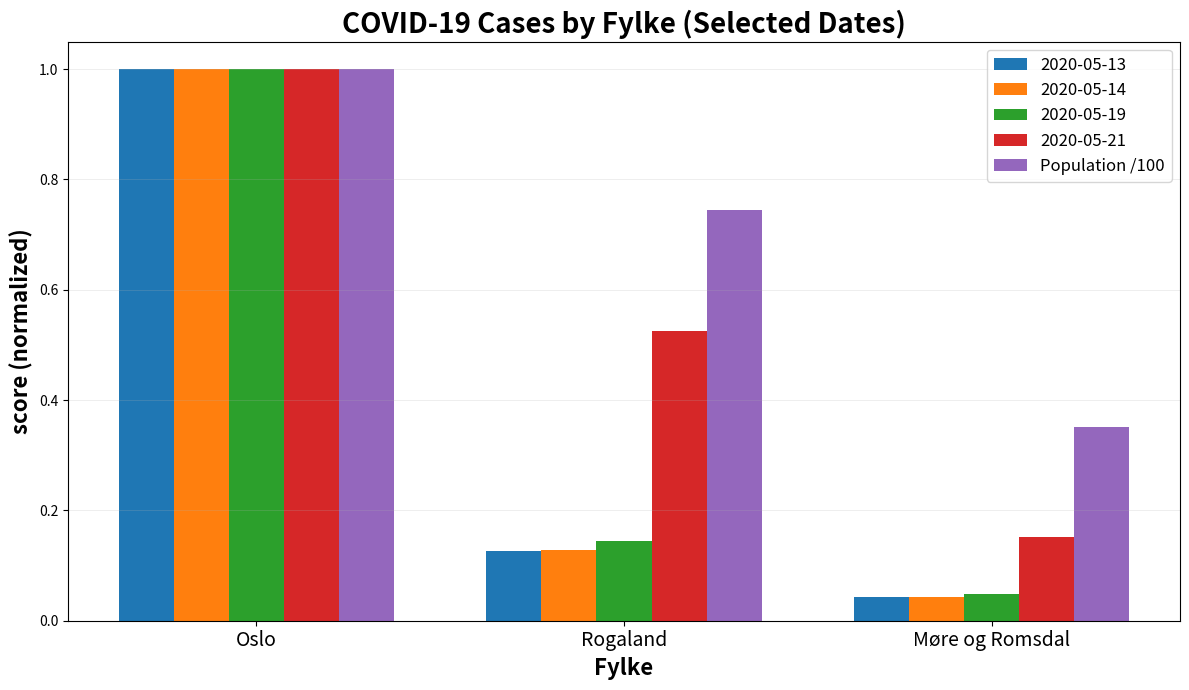

True or false: Population /100 has a value of 0.1 at Møre og Romsdal.

False